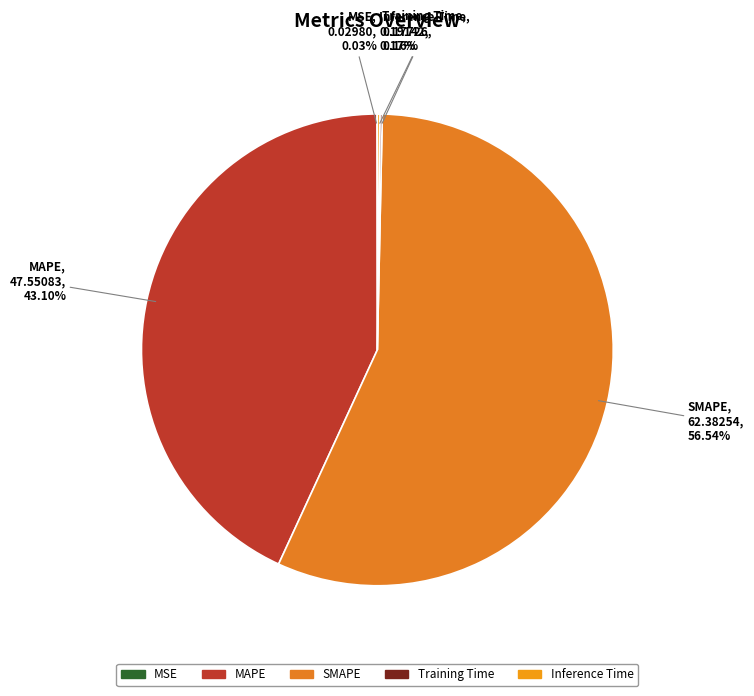

Is SMAPE the majority of the pie?

Yes